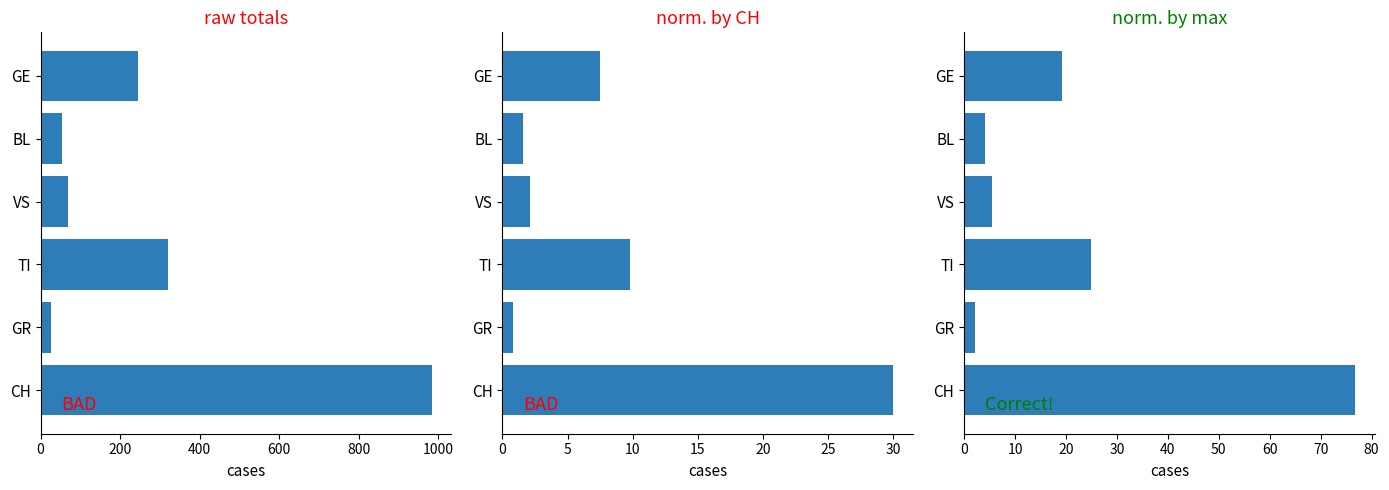

How many distinct data groups are displayed?

3